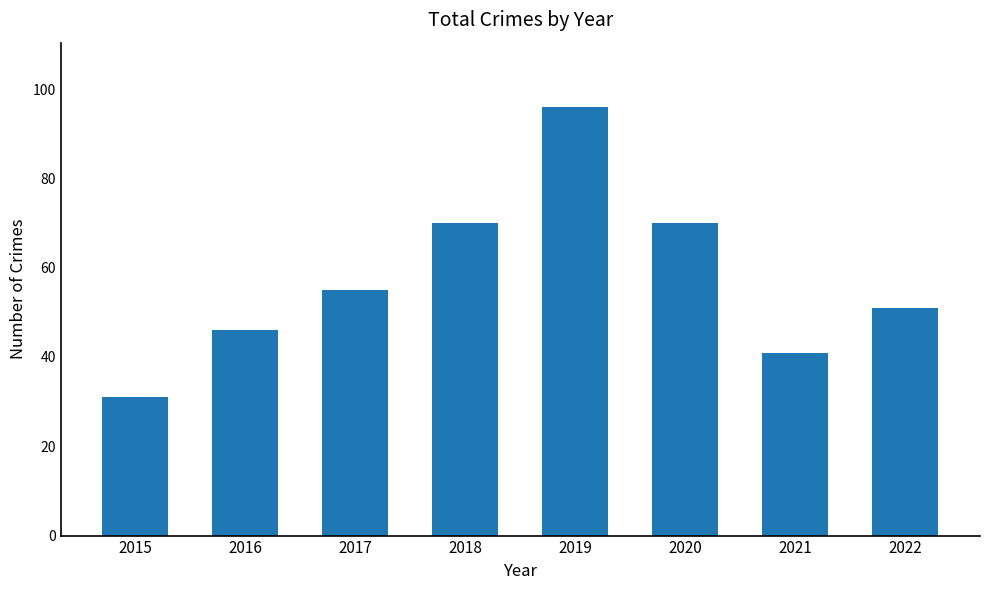

What value does the data have at 2016, to the nearest 10?

50